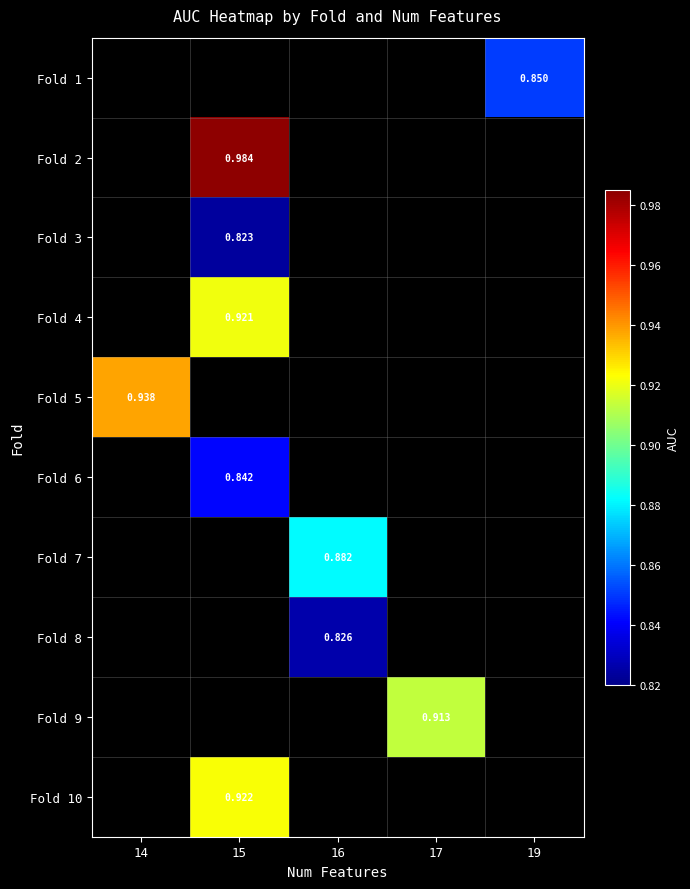

Which label corresponds to the largest value in the chart?

15